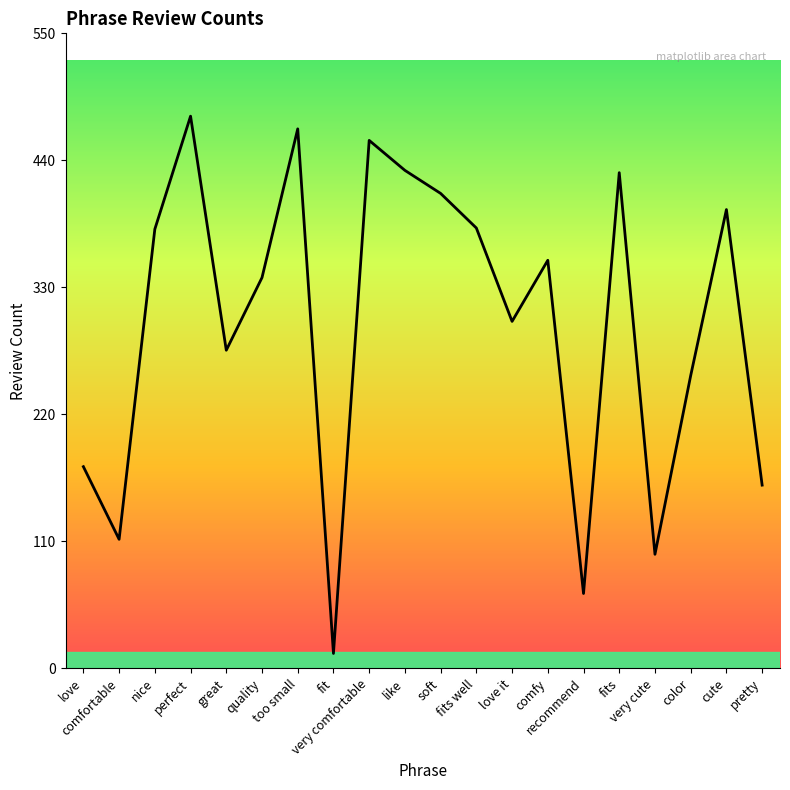

What is the difference between the maximum and minimum values?

466